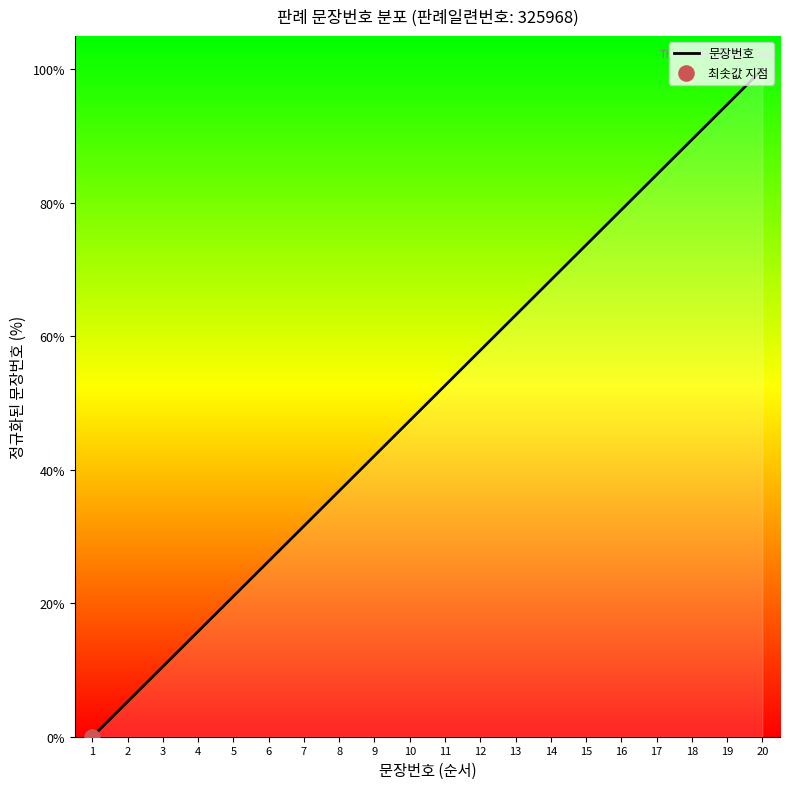

Between 1 and 15, which is larger?

15